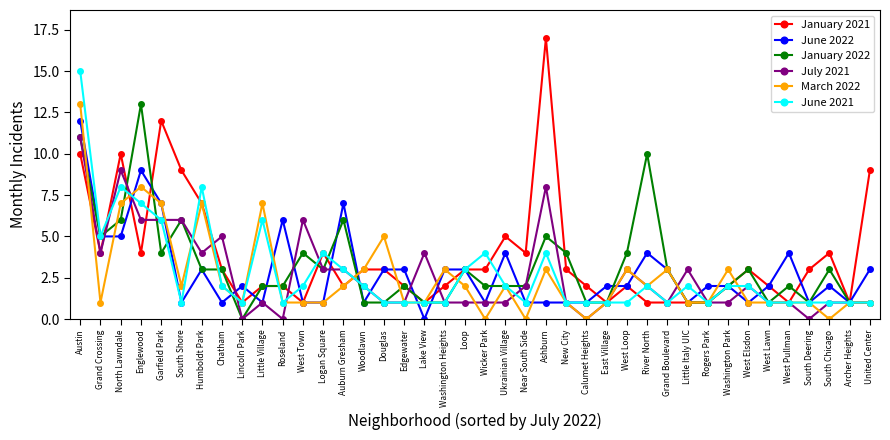

Reading left to right, transcribe all the data shown in this chart.

January 2021: Austin=10	Grand Crossing=4	North Lawndale=10	Englewood=4	Garfield Park=12	South Shore=9	Humboldt Park=7	Chatham=3	Lincoln Park=1	Little Village=2	Roseland=2	West Town=1	Logan Square=4	Auburn Gresham=2	Woodlawn=3	Douglas=3	Edgewater=2	Lake View=1	Washington Heights=2	Loop=3	Wicker Park=3	Ukrainian Village=5	Near South Side=4	Ashburn=17	New City=3	Calumet Heights=2	East Village=1	West Loop=2	River North=1	Grand Boulevard=1	Little Italy UIC=1	Rogers Park=1	Washington Park=2	West Elsdon=3	West Lawn=2	West Pullman=1	South Deering=3	South Chicago=4	Archer Heights=1	United Center=9
June 2022: Austin=12	Grand Crossing=5	North Lawndale=5	Englewood=9	Garfield Park=7	South Shore=1	Humboldt Park=3	Chatham=1	Lincoln Park=2	Little Village=1	Roseland=6	West Town=1	Logan Square=1	Auburn Gresham=7	Woodlawn=1	Douglas=3	Edgewater=3	Lake View=0	Washington Heights=3	Loop=3	Wicker Park=1	Ukrainian Village=4	Near South Side=1	Ashburn=1	New City=1	Calumet Heights=1	East Village=2	West Loop=2	River North=4	Grand Boulevard=3	Little Italy UIC=1	Rogers Park=2	Washington Park=2	West Elsdon=1	West Lawn=2	West Pullman=4	South Deering=1	South Chicago=2	Archer Heights=1	United Center=3
January 2022: Austin=11	Grand Crossing=5	North Lawndale=6	Englewood=13	Garfield Park=4	South Shore=6	Humboldt Park=3	Chatham=3	Lincoln Park=0	Little Village=2	Roseland=2	West Town=4	Logan Square=3	Auburn Gresham=6	Woodlawn=1	Douglas=1	Edgewater=2	Lake View=1	Washington Heights=1	Loop=3	Wicker Park=2	Ukrainian Village=2	Near South Side=2	Ashburn=5	New City=4	Calumet Heights=1	East Village=1	West Loop=4	River North=10	Grand Boulevard=3	Little Italy UIC=1	Rogers Park=1	Washington Park=2	West Elsdon=3	West Lawn=1	West Pullman=2	South Deering=1	South Chicago=3	Archer Heights=1	United Center=1
July 2021: Austin=11	Grand Crossing=4	North Lawndale=9	Englewood=6	Garfield Park=6	South Shore=6	Humboldt Park=4	Chatham=5	Lincoln Park=0	Little Village=1	Roseland=0	West Town=6	Logan Square=3	Auburn Gresham=3	Woodlawn=2	Douglas=1	Edgewater=1	Lake View=4	Washington Heights=1	Loop=1	Wicker Park=1	Ukrainian Village=1	Near South Side=2	Ashburn=8	New City=1	Calumet Heights=0	East Village=1	West Loop=3	River North=2	Grand Boulevard=1	Little Italy UIC=3	Rogers Park=1	Washington Park=1	West Elsdon=2	West Lawn=1	West Pullman=1	South Deering=0	South Chicago=1	Archer Heights=1	United Center=1
March 2022: Austin=13	Grand Crossing=1	North Lawndale=7	Englewood=8	Garfield Park=7	South Shore=2	Humboldt Park=7	Chatham=2	Lincoln Park=1	Little Village=7	Roseland=1	West Town=1	Logan Square=1	Auburn Gresham=2	Woodlawn=3	Douglas=5	Edgewater=1	Lake View=1	Washington Heights=3	Loop=2	Wicker Park=0	Ukrainian Village=2	Near South Side=0	Ashburn=3	New City=1	Calumet Heights=0	East Village=1	West Loop=3	River North=2	Grand Boulevard=3	Little Italy UIC=1	Rogers Park=1	Washington Park=3	West Elsdon=1	West Lawn=1	West Pullman=1	South Deering=1	South Chicago=0	Archer Heights=1	United Center=1
June 2021: Austin=15	Grand Crossing=5	North Lawndale=8	Englewood=7	Garfield Park=6	South Shore=1	Humboldt Park=8	Chatham=2	Lincoln Park=1	Little Village=6	Roseland=1	West Town=2	Logan Square=4	Auburn Gresham=3	Woodlawn=2	Douglas=1	Edgewater=1	Lake View=1	Washington Heights=1	Loop=3	Wicker Park=4	Ukrainian Village=2	Near South Side=1	Ashburn=4	New City=1	Calumet Heights=1	East Village=1	West Loop=1	River North=2	Grand Boulevard=1	Little Italy UIC=2	Rogers Park=1	Washington Park=2	West Elsdon=2	West Lawn=1	West Pullman=1	South Deering=1	South Chicago=1	Archer Heights=1	United Center=1